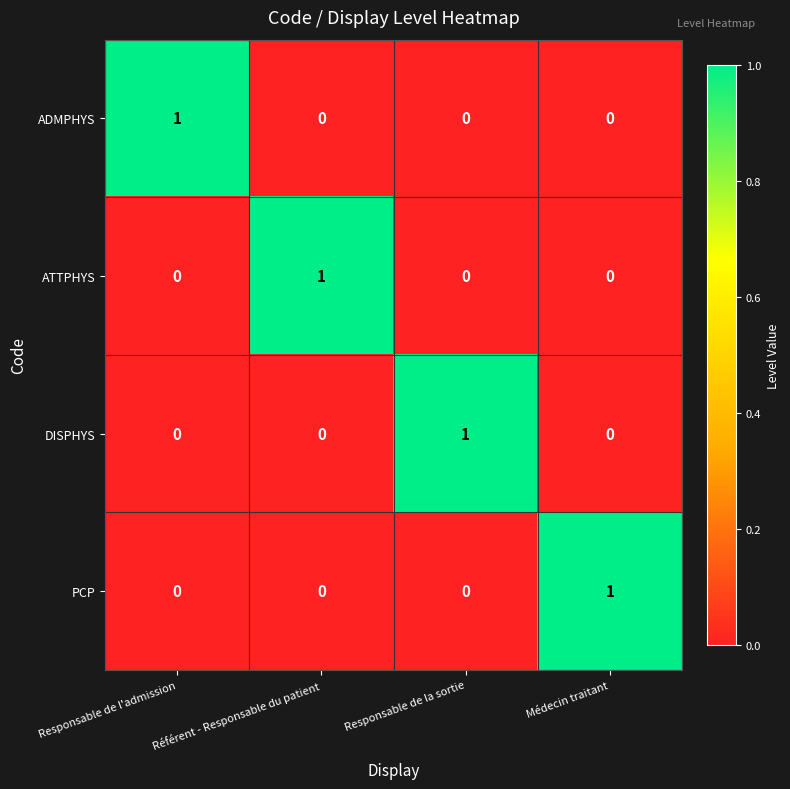

At how many categories does at least one series exceed 0?

4